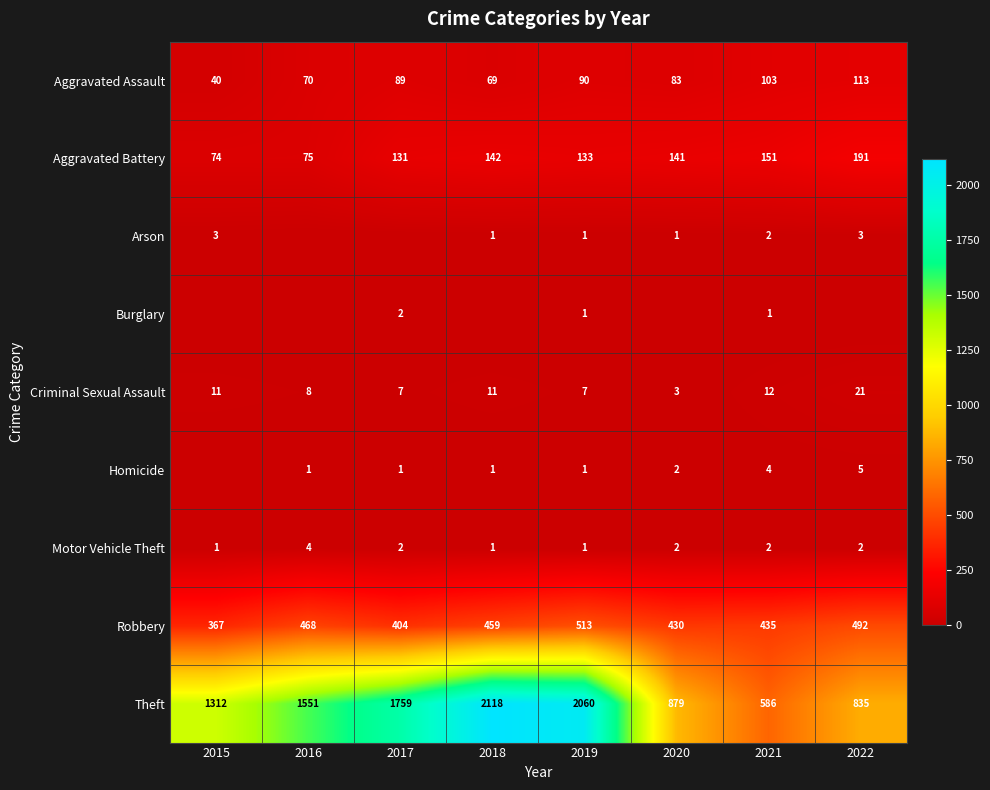

What is the total value across all series at 2021?

1296